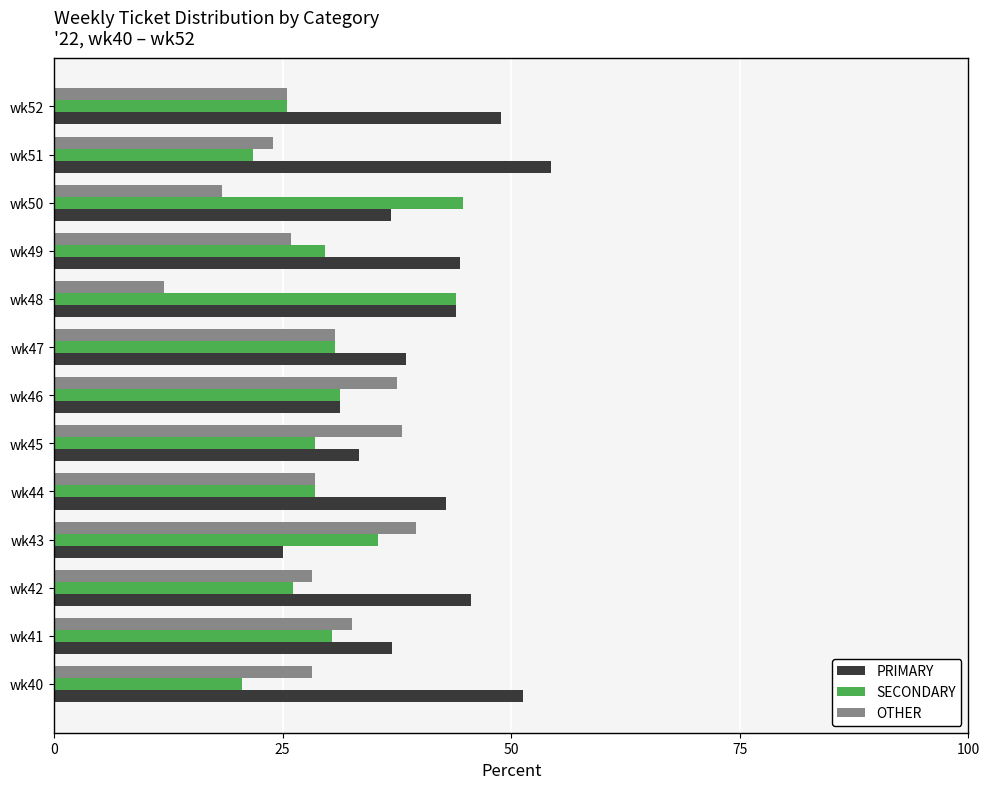

How many values in the PRIMARY series exceed 42?

7